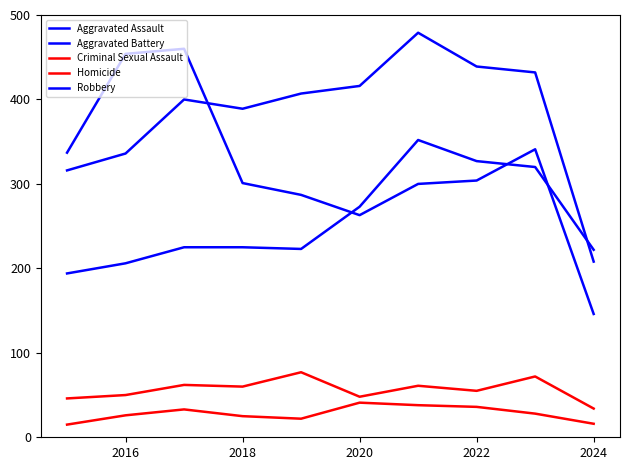

Does the chart display data point markers on the line(s)?

No